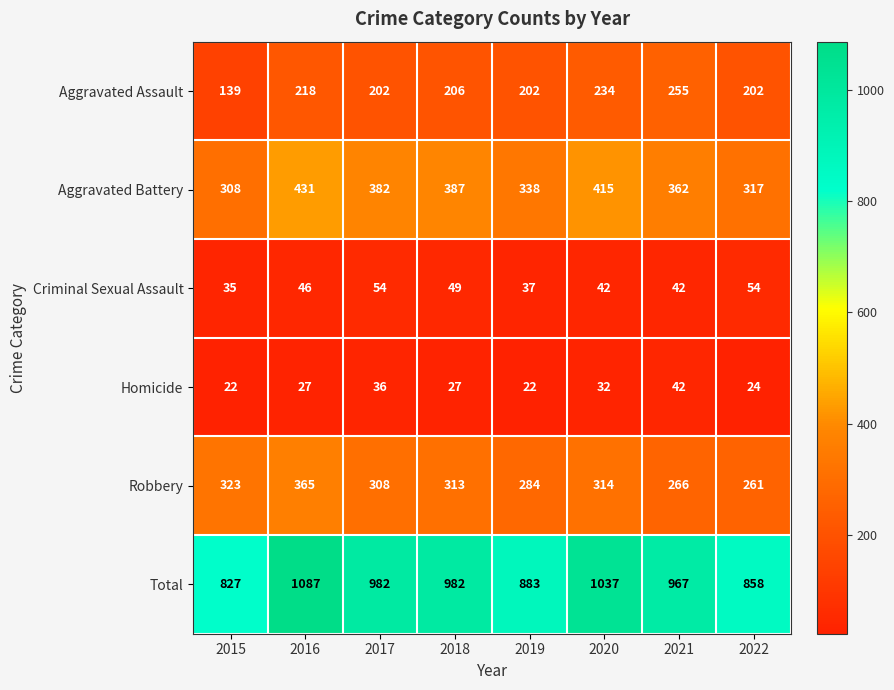

At how many categories does at least one series exceed 1016?

2